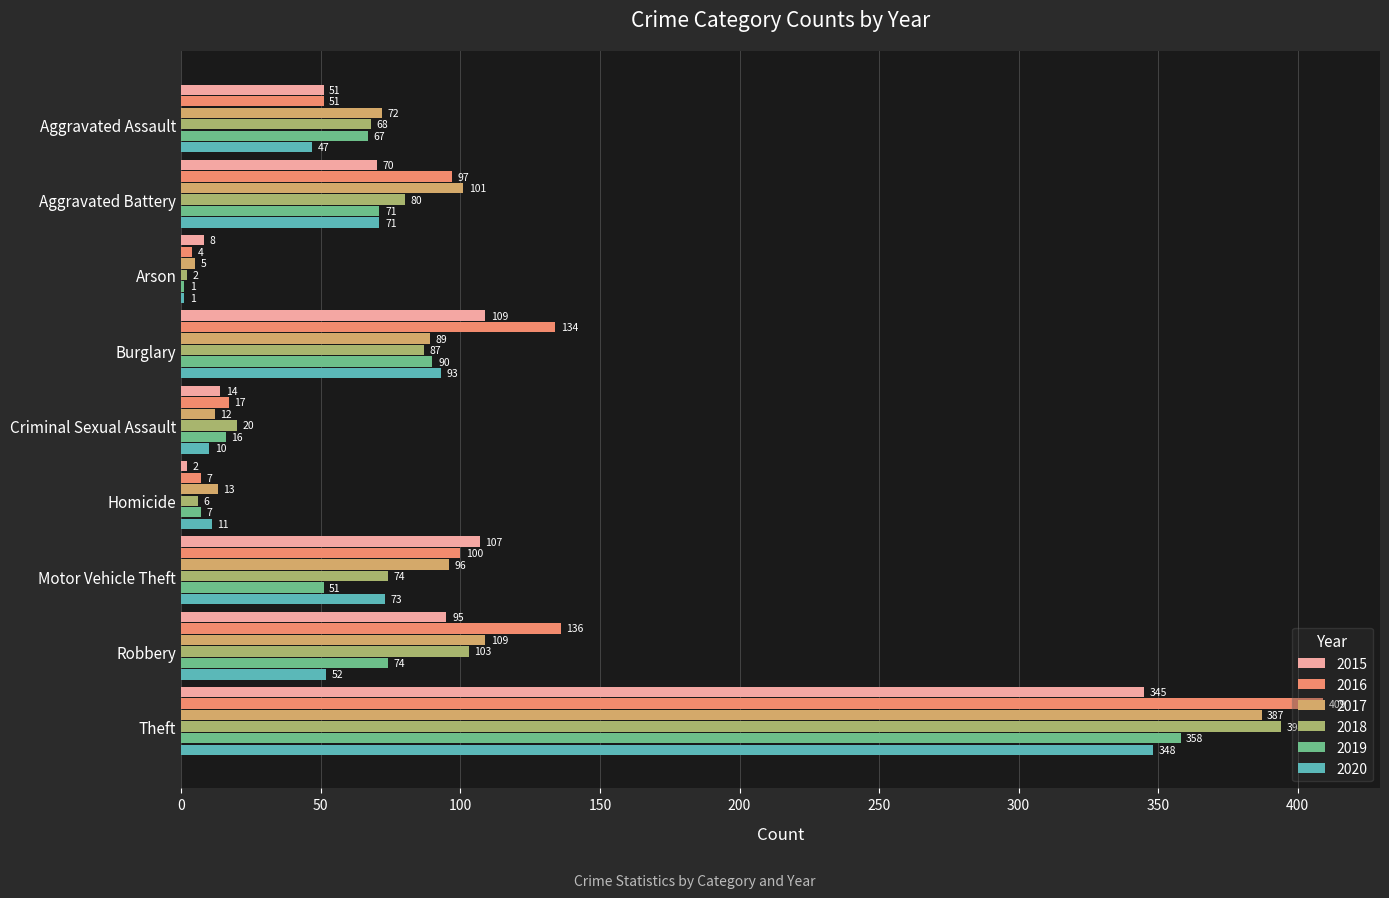

What is the sum of the 2020 values at Robbery and Motor Vehicle Theft?

125